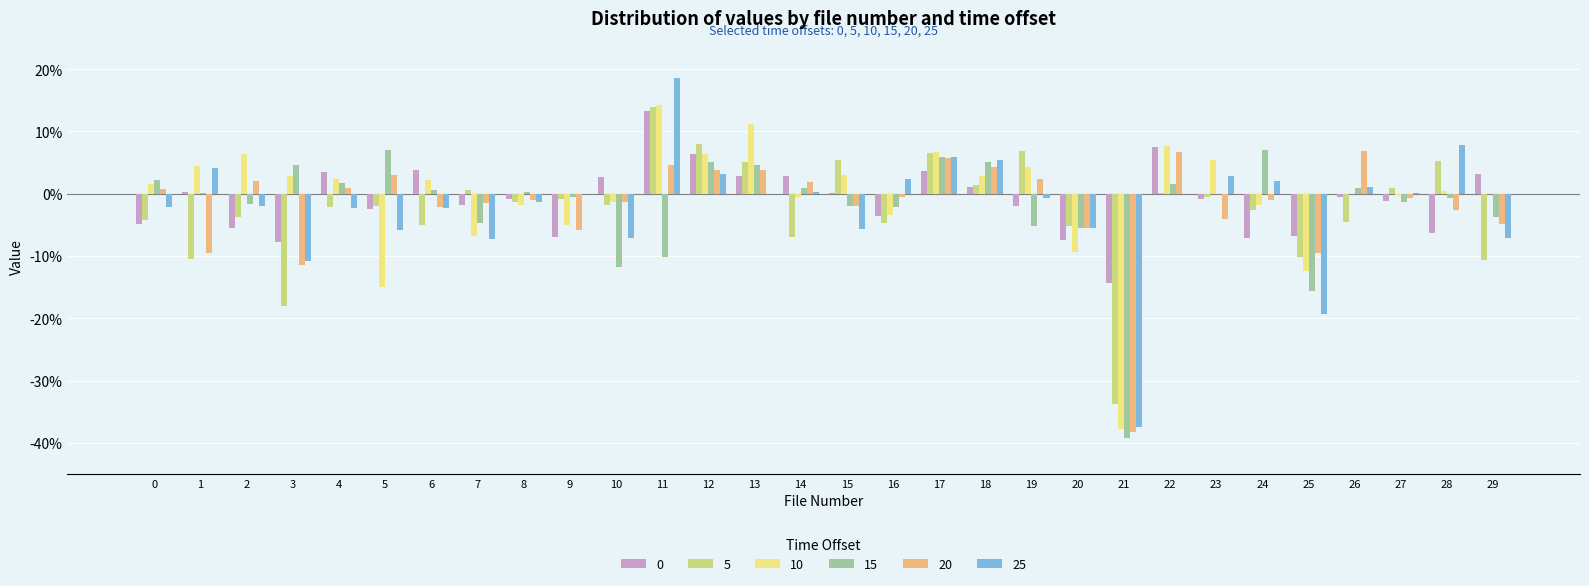

Does the chart contain stacked bars?

No